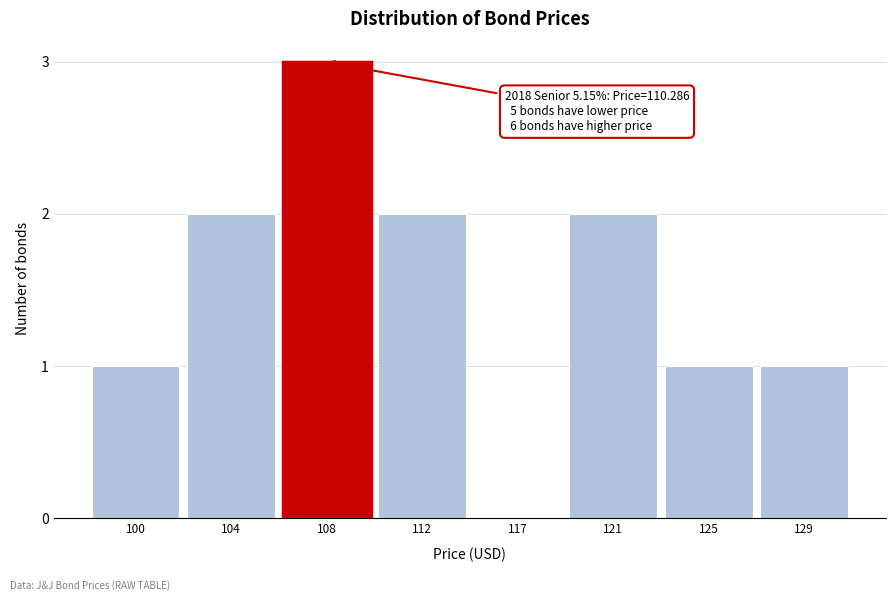

Reading left to right, transcribe all the data shown in this chart.

100=1	104=2	108=3	112=2	117=0	121=2	125=1	129=1